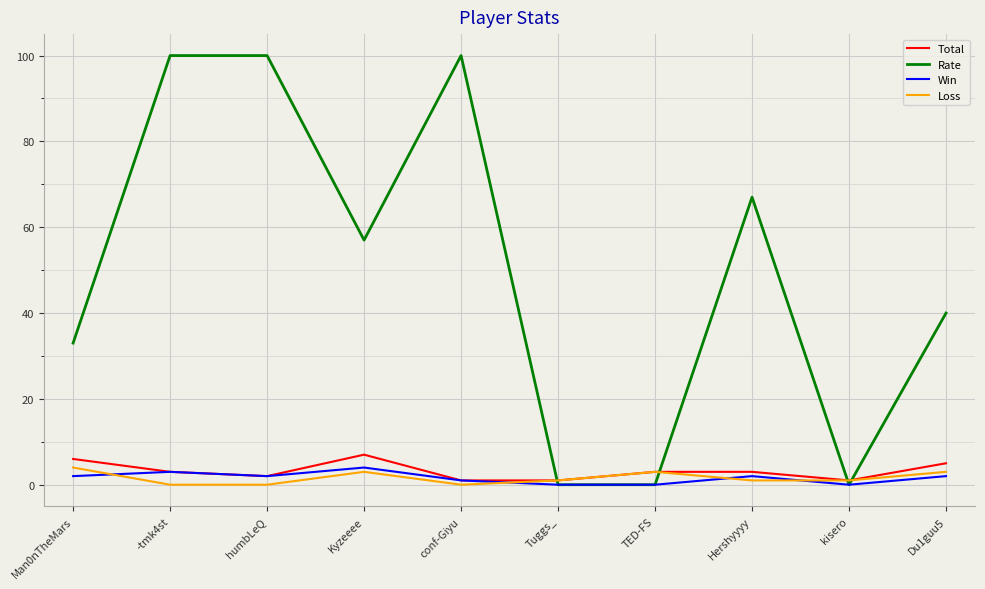

What position from the left is Du1guu5?

10